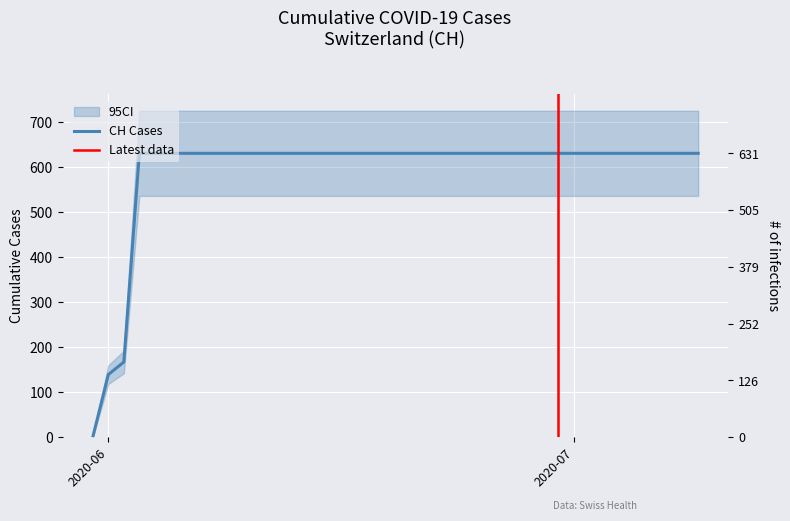

How many data points does each series have?

40